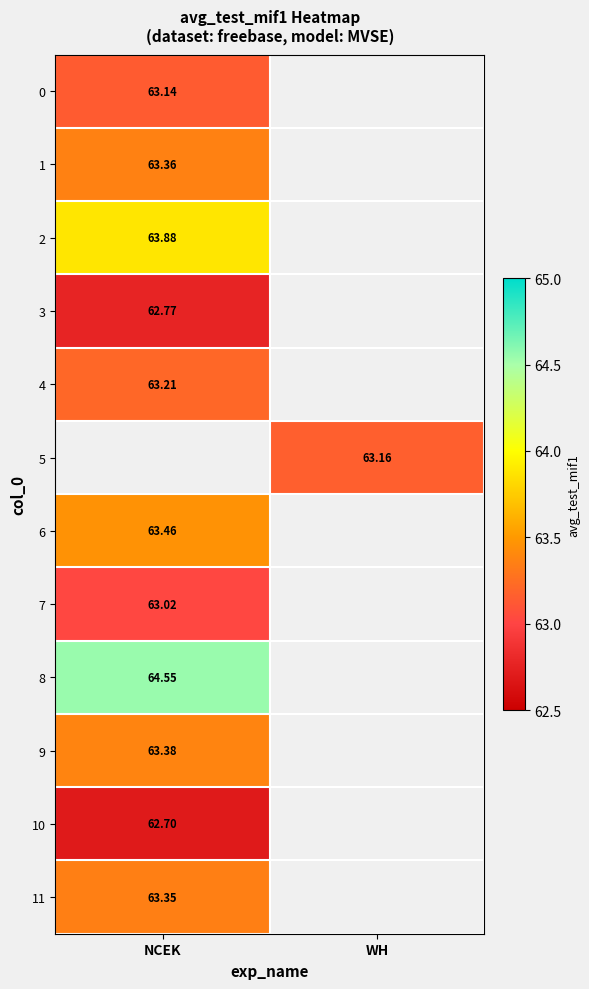

Count the number of categories in the chart.

2